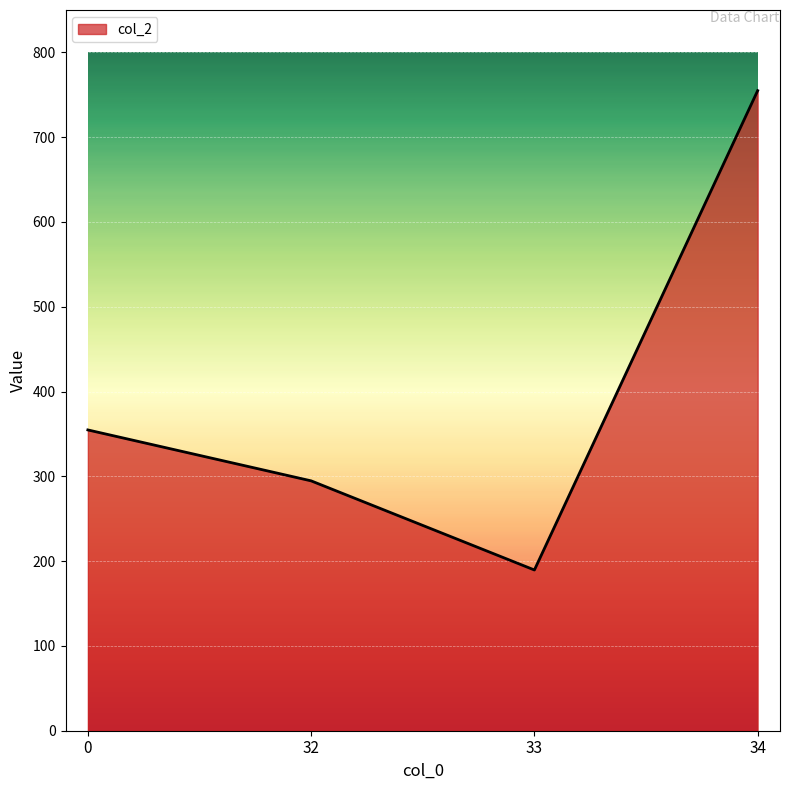

Rank the categories by value from lowest to highest.

33, 32, 0, 34